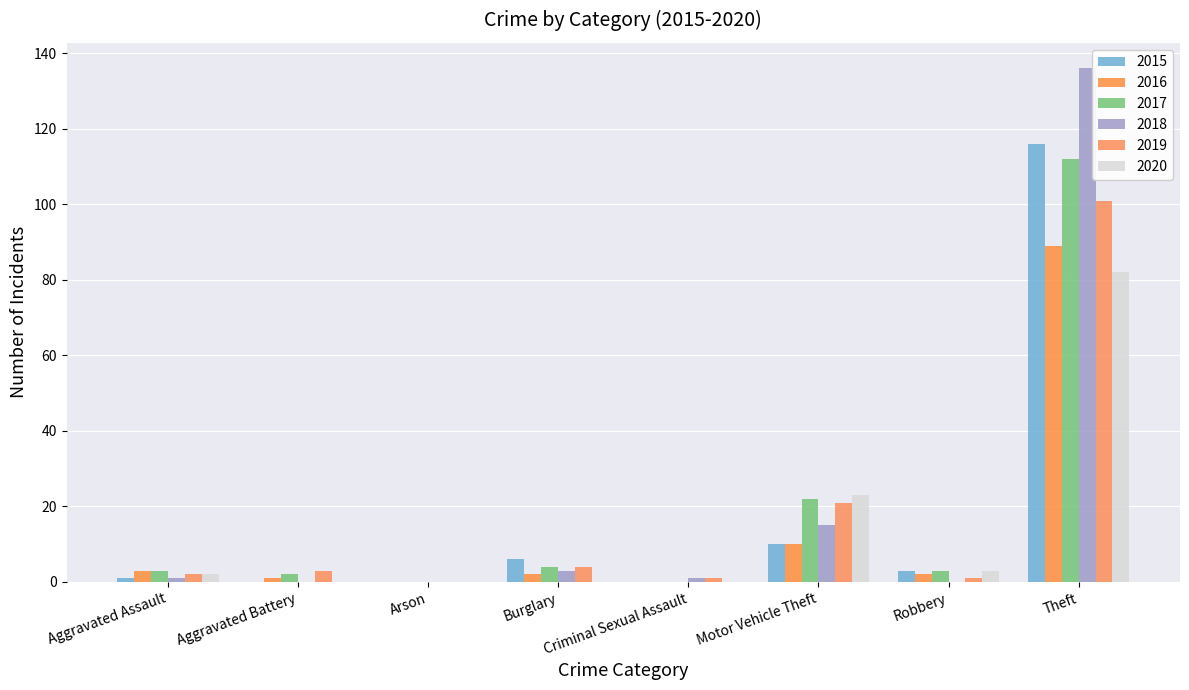

Is the value of 2015 at Burglary greater than the value of 2016 at Arson?

Yes